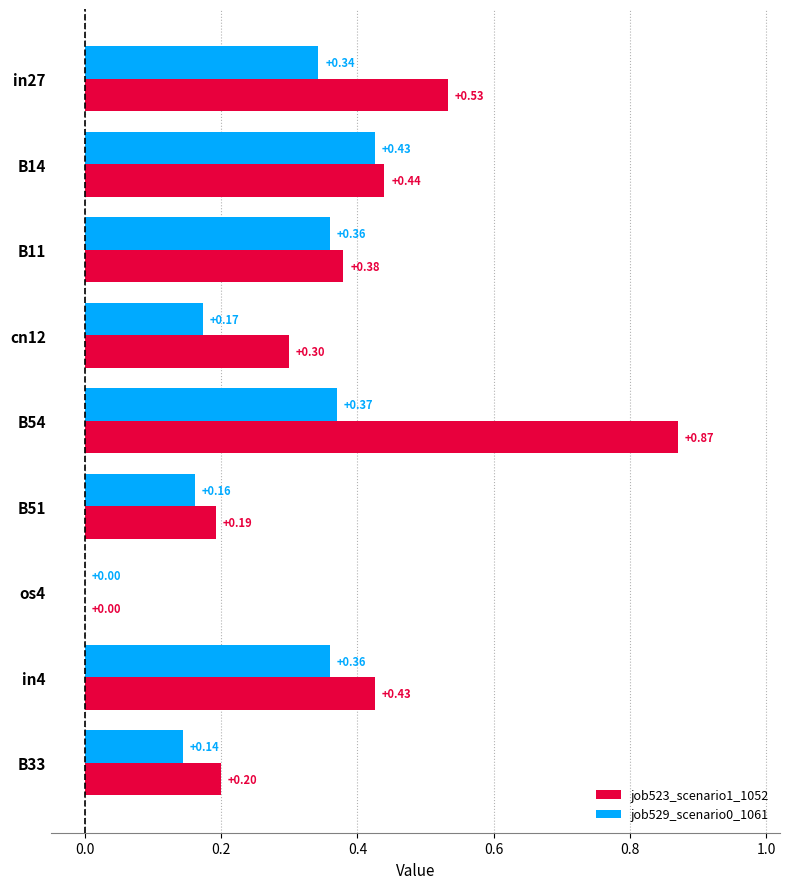

Which series has the largest total across all categories?

job523_scenario1_1052